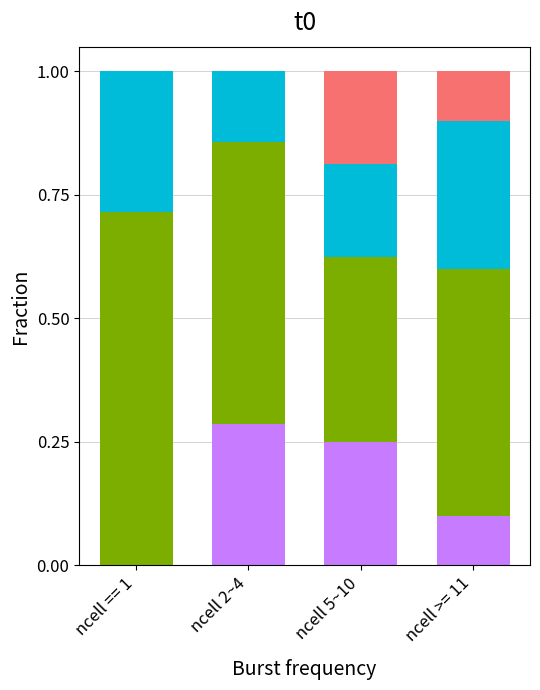

Are the bars horizontal?

No